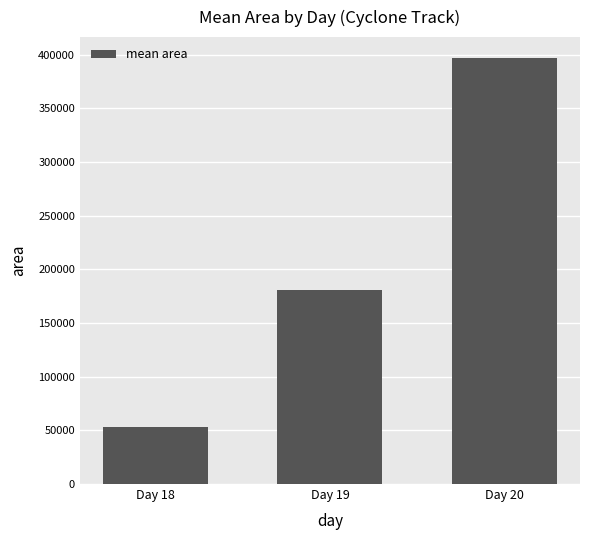

What is the greatest value displayed?

396458.3